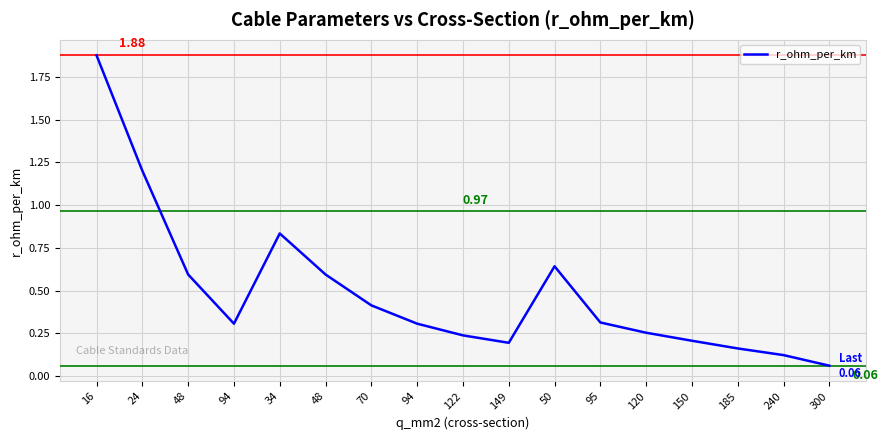

Where is the data nearest to the value 0?

300